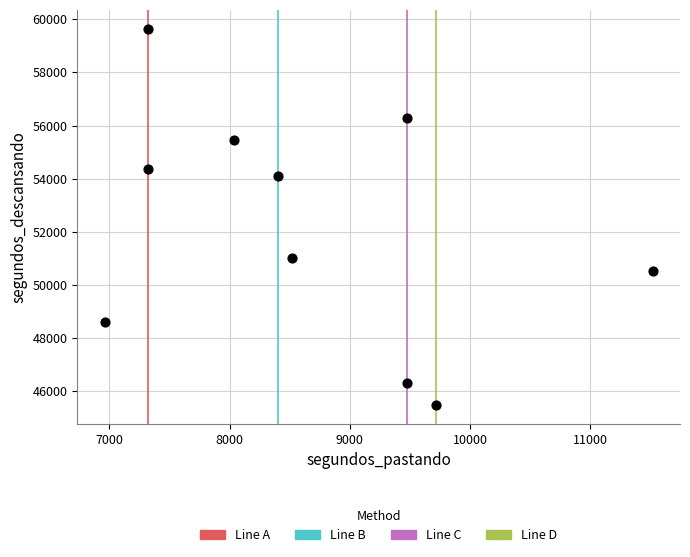

What is the range of X values (max minus min)?

4560